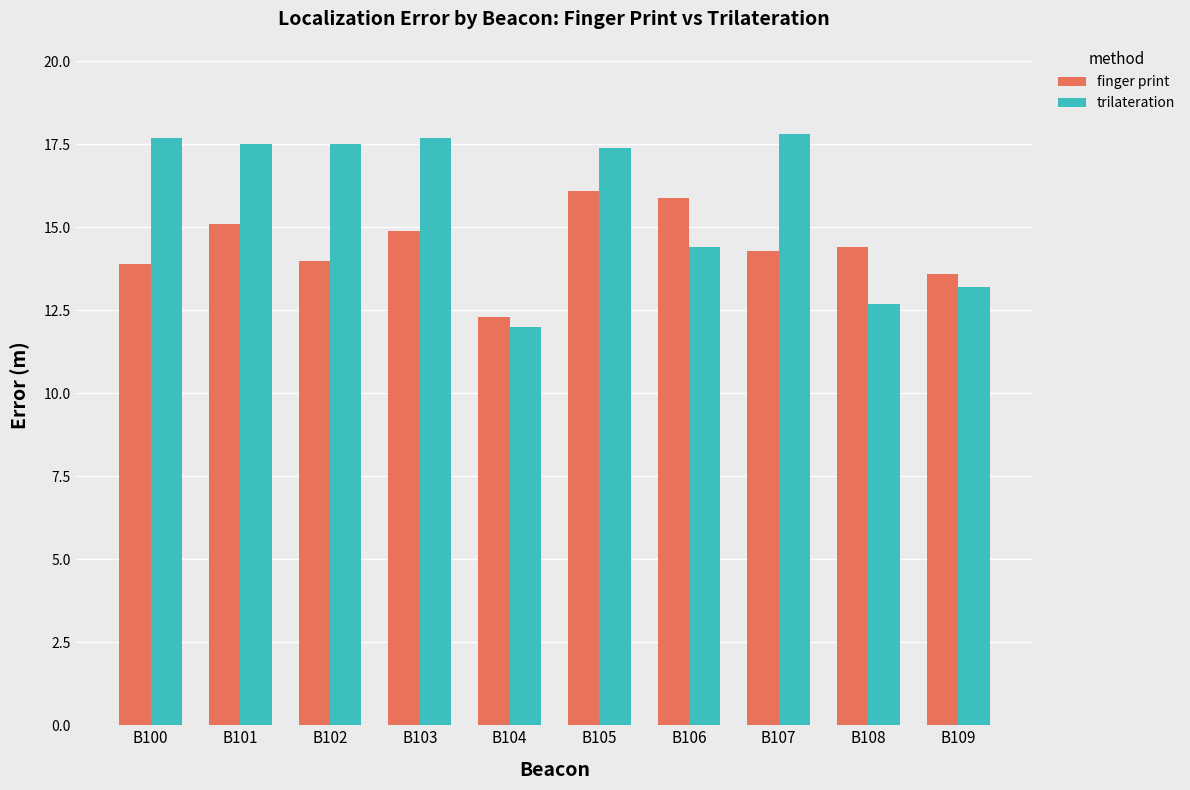

Rank the series by their maximum value, from lowest to highest.

finger print, trilateration